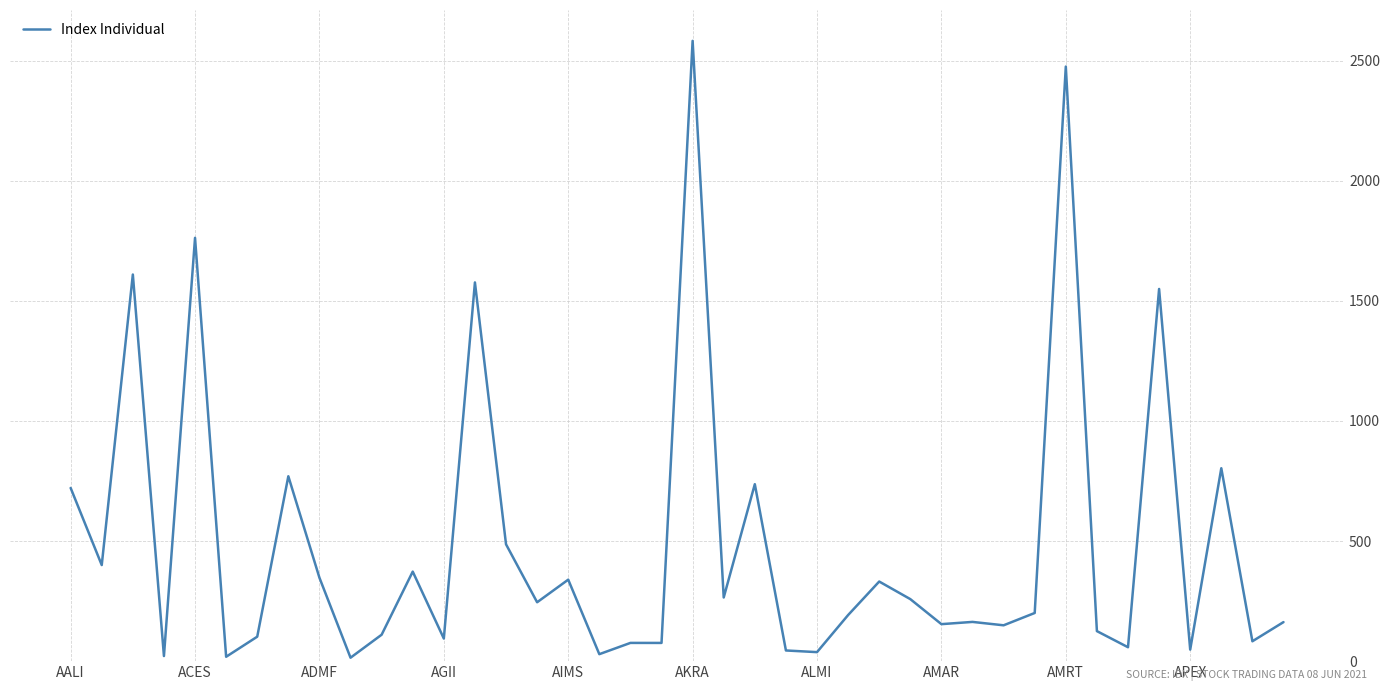

What is the maximum value shown in the chart?

2582.3